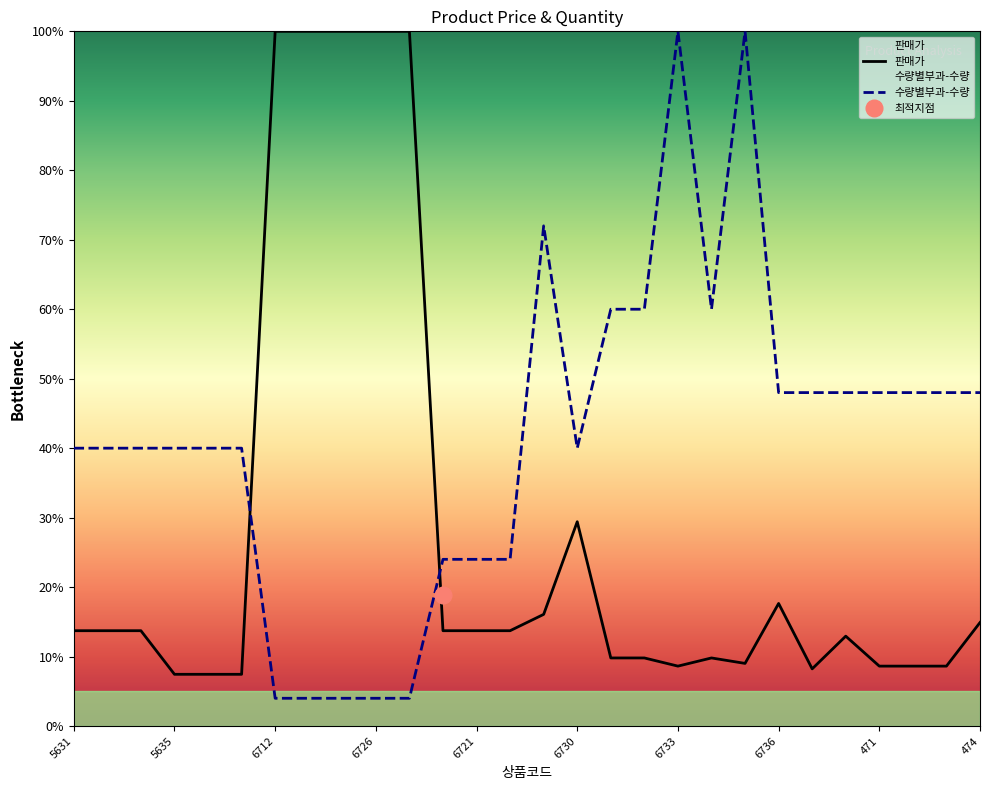

The value of 수량별부과-수량 at 473 is 48.0. True or false?

True